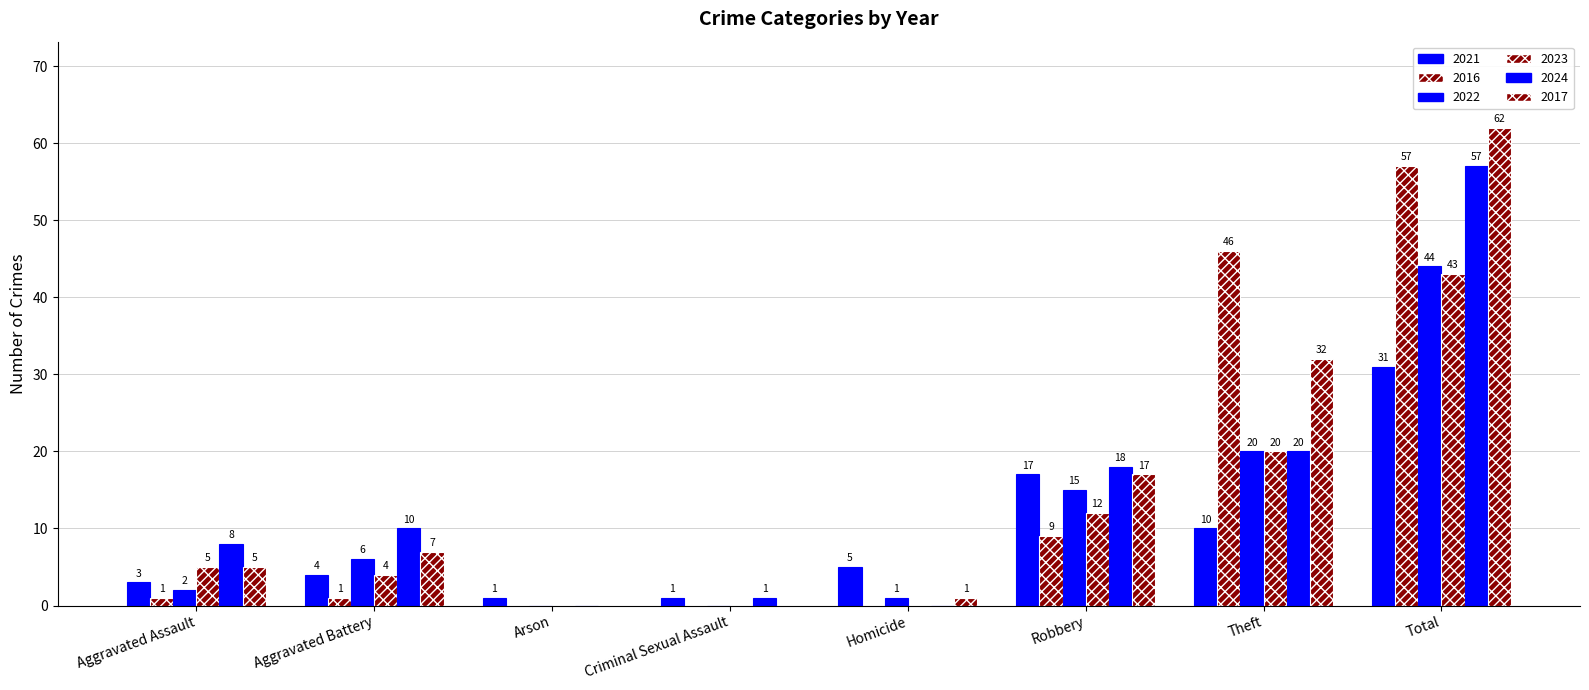

What is the sum of all 2024 values?

114